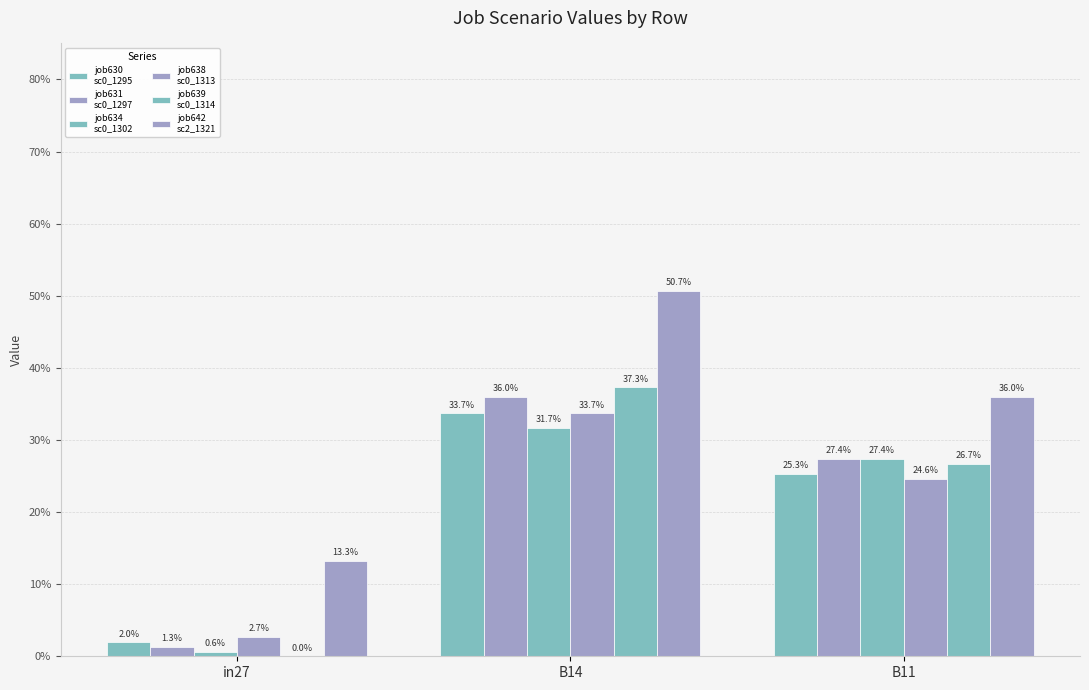

Are the bars grouped side by side (vs. stacked)?

Yes